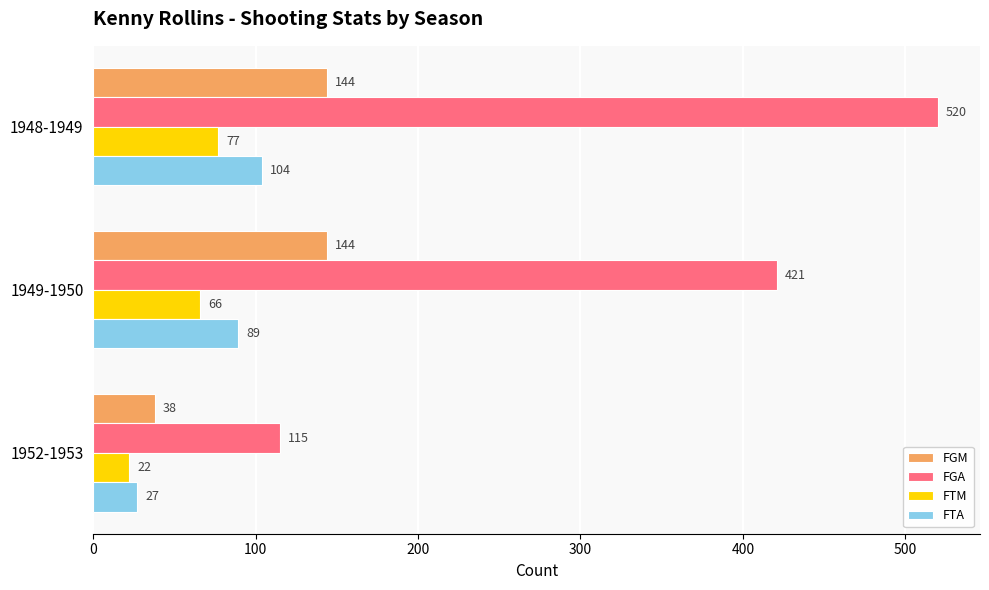

At which label is FGA closest to 317?

1949-1950